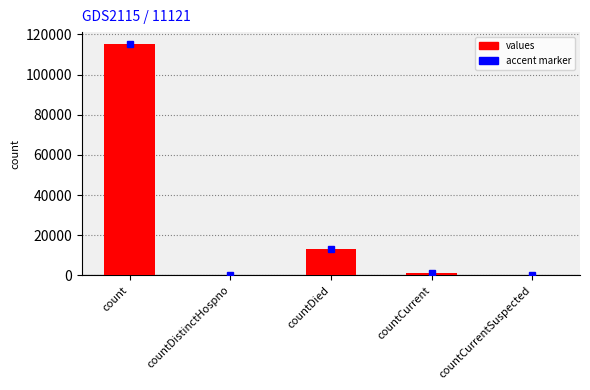

Where is the data nearest to the value 57689?

countDied